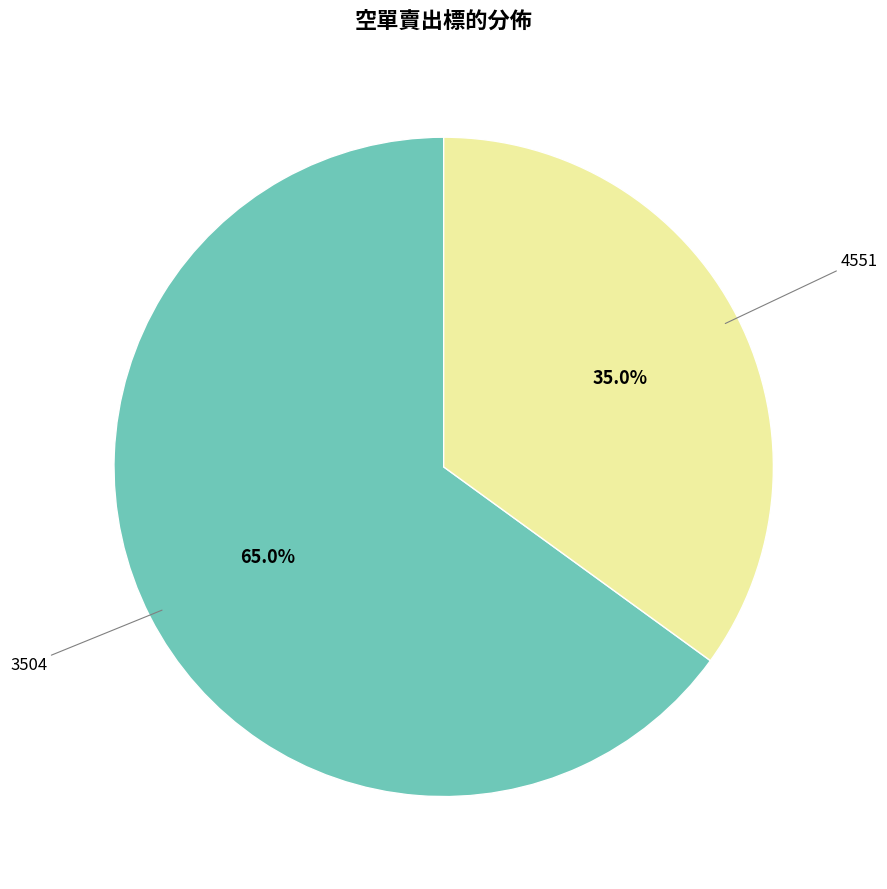

Is there any slice that represents more than half of the pie?

Yes